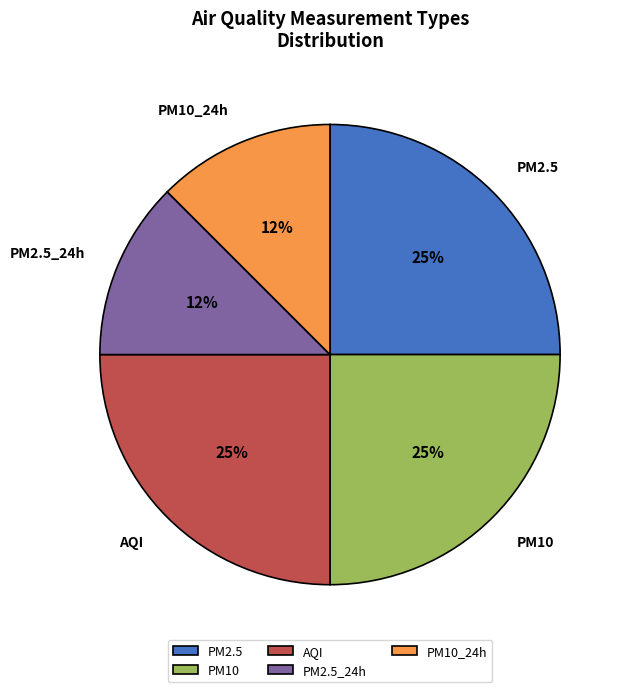

What percentage is the PM2.5 slice, to the nearest percent?

25%